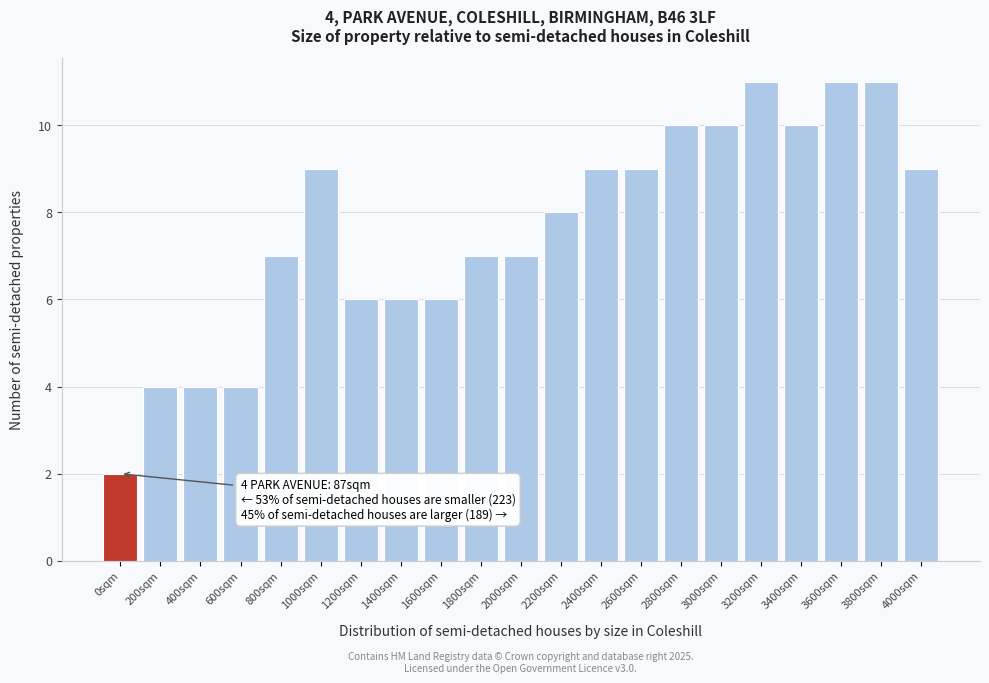

Reading left to right, what are all the values shown in this chart?

0sqm=2	200sqm=4	400sqm=4	600sqm=4	800sqm=7	1000sqm=9	1200sqm=6	1400sqm=6	1600sqm=6	1800sqm=7	2000sqm=7	2200sqm=8	2400sqm=9	2600sqm=9	2800sqm=10	3000sqm=10	3200sqm=11	3400sqm=10	3600sqm=11	3800sqm=11	4000sqm=9